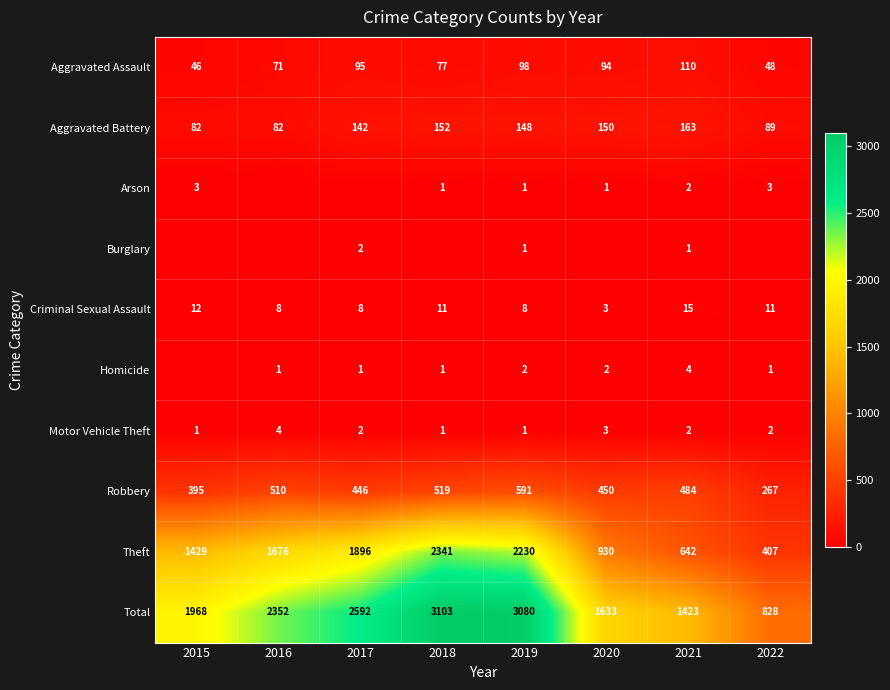

List the labels in order of Total value, smallest first.

2022, 2021, 2020, 2015, 2016, 2017, 2019, 2018